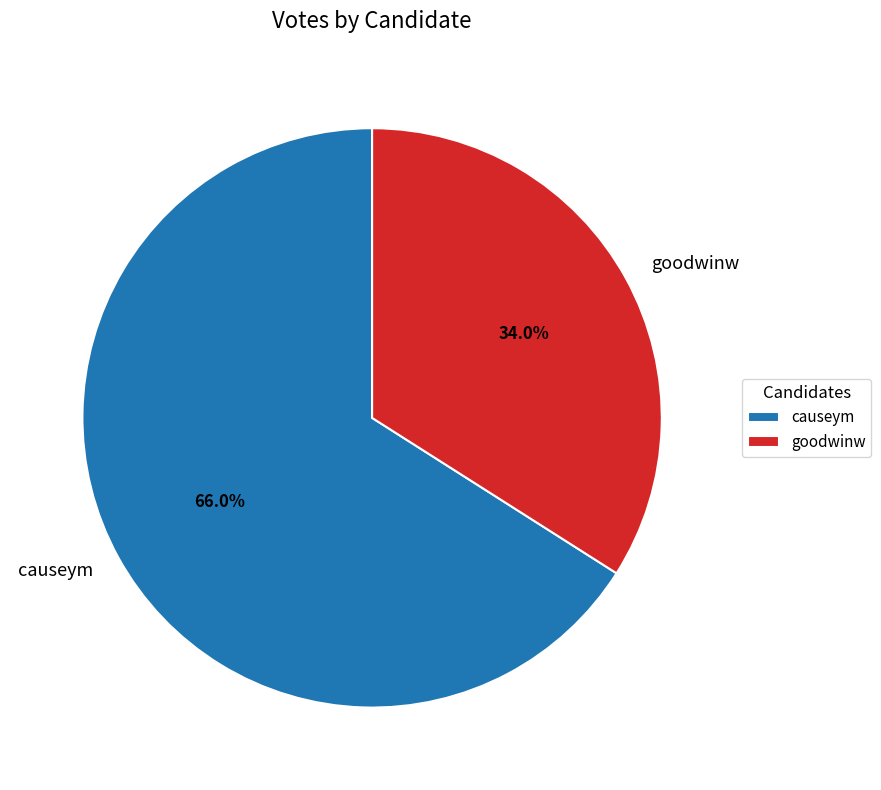

What percentage is NOT represented by goodwinw?

66.0%